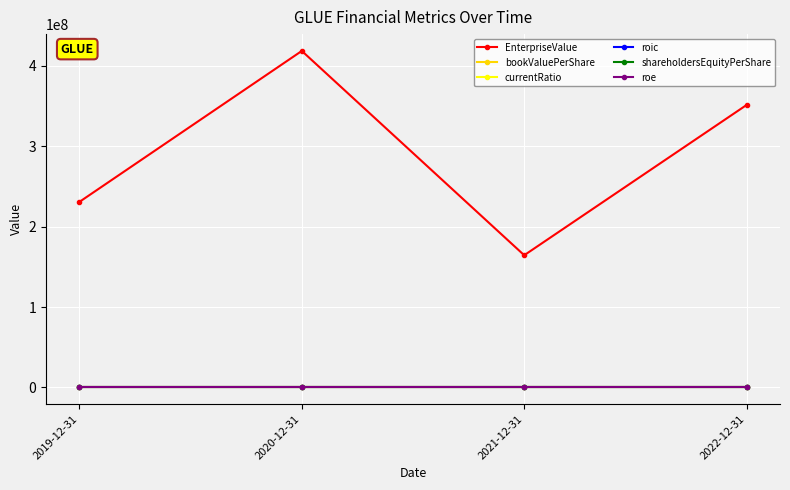

What is the difference between the maximum and minimum values in the bookValuePerShare series?

16.1